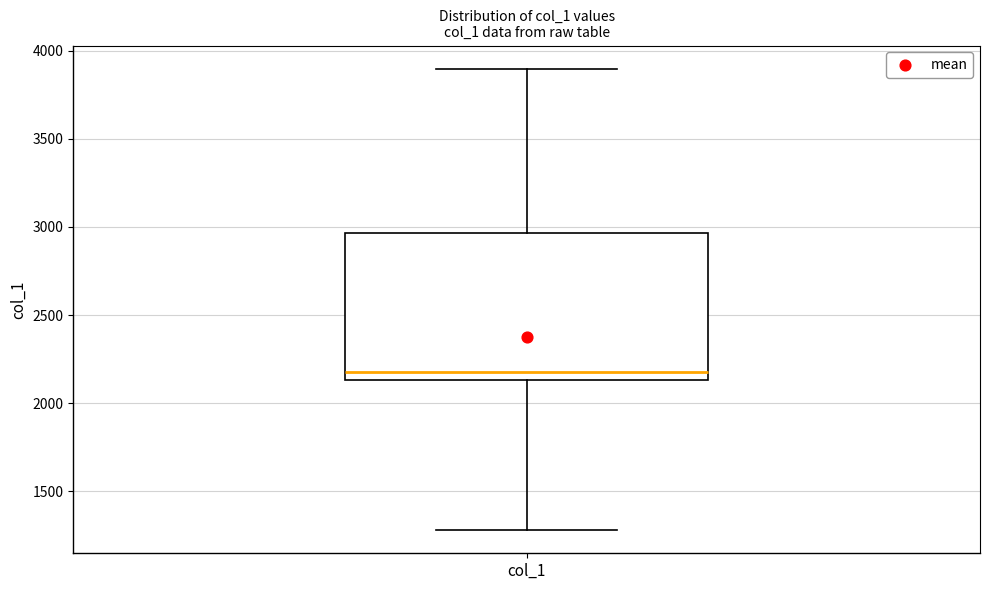

Read this box plot against the y-axis: the position of the median line, the range covered by the box, and the ends of both whiskers. The values are not printed on the chart, so give them approximately, as read against the axis.

median 2200, box 2150 to 2950, whiskers 1300 to 3900